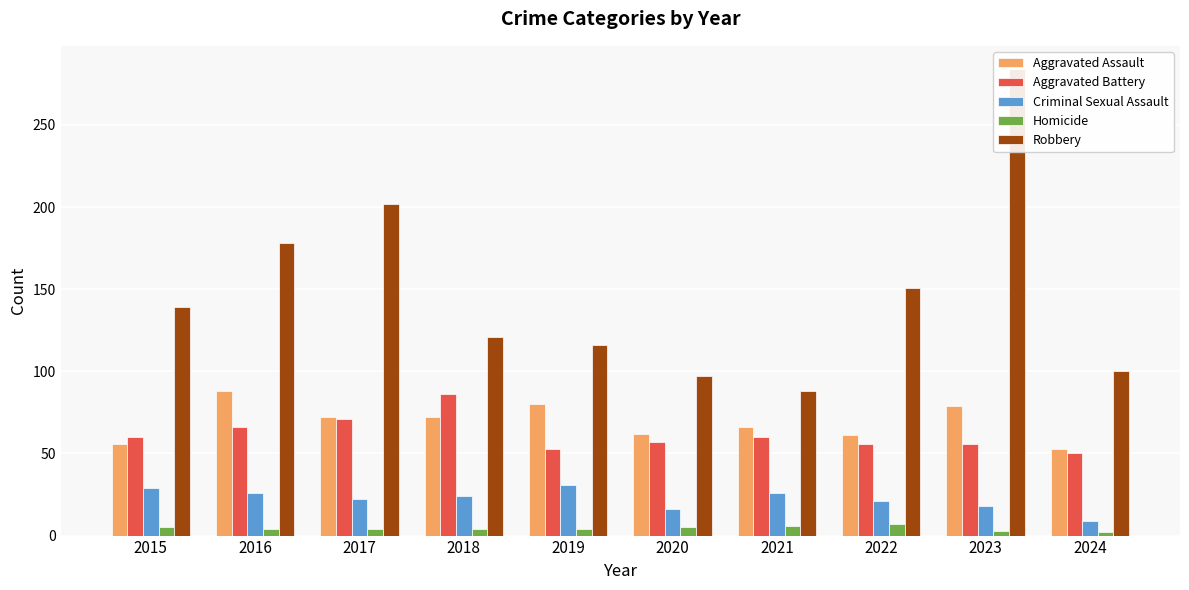

Between 2020 and 2016, which is larger?

2016